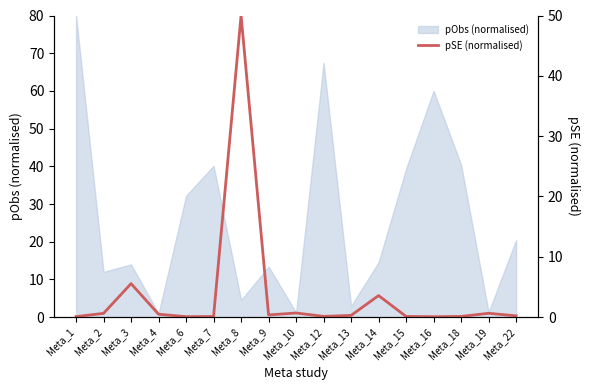

Is it true that pObs (normalised) equals 4.5 at Meta_8?

True